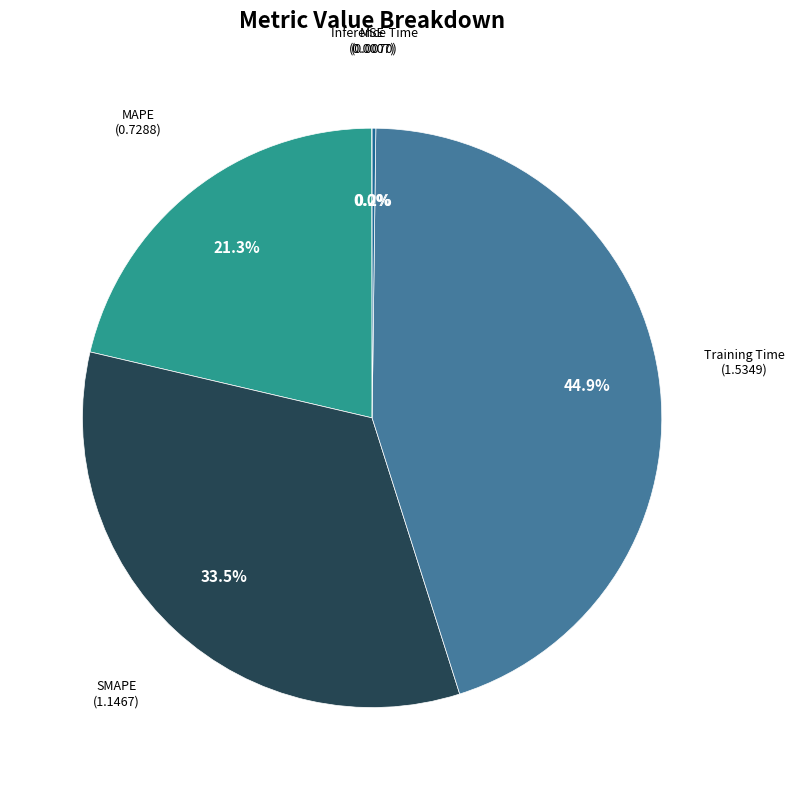

Is there any slice that represents more than half of the pie?

No